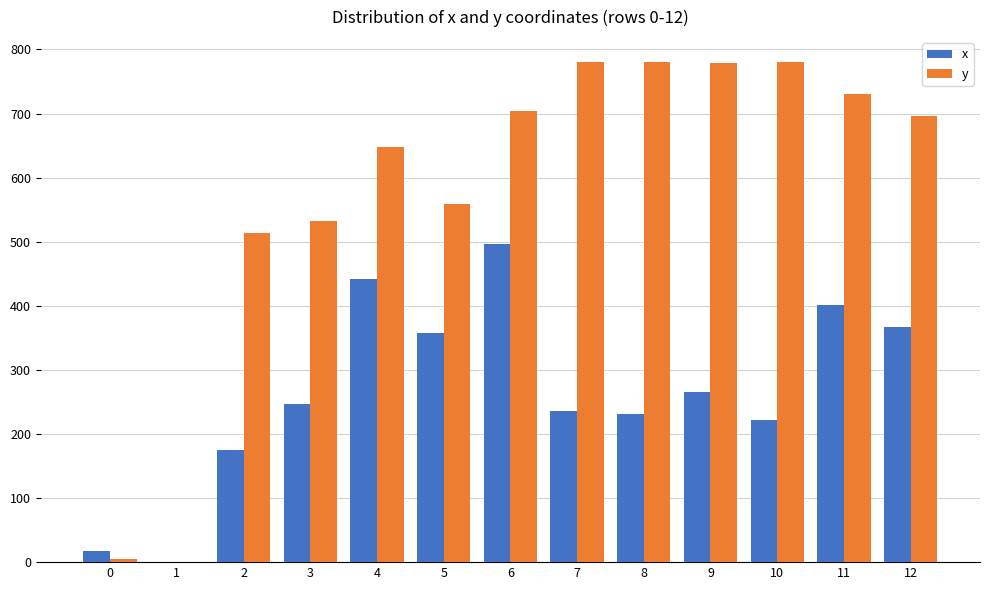

What is the difference between the y values at 12 and 6?

7.8